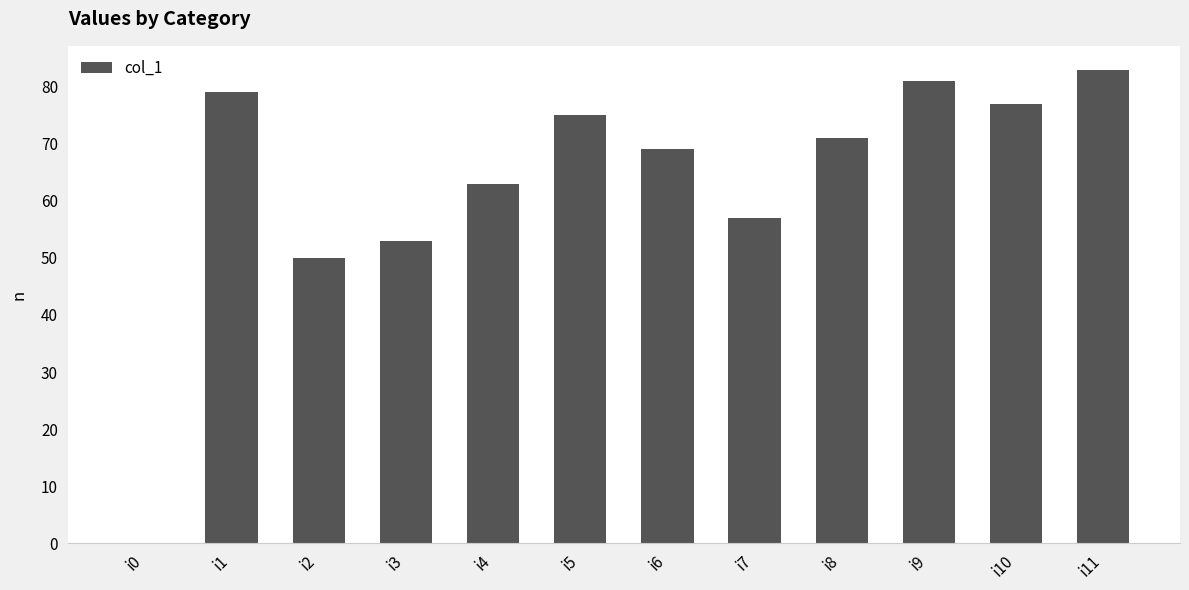

Approximately how many times larger is the value at i2 compared to i7?

0.9